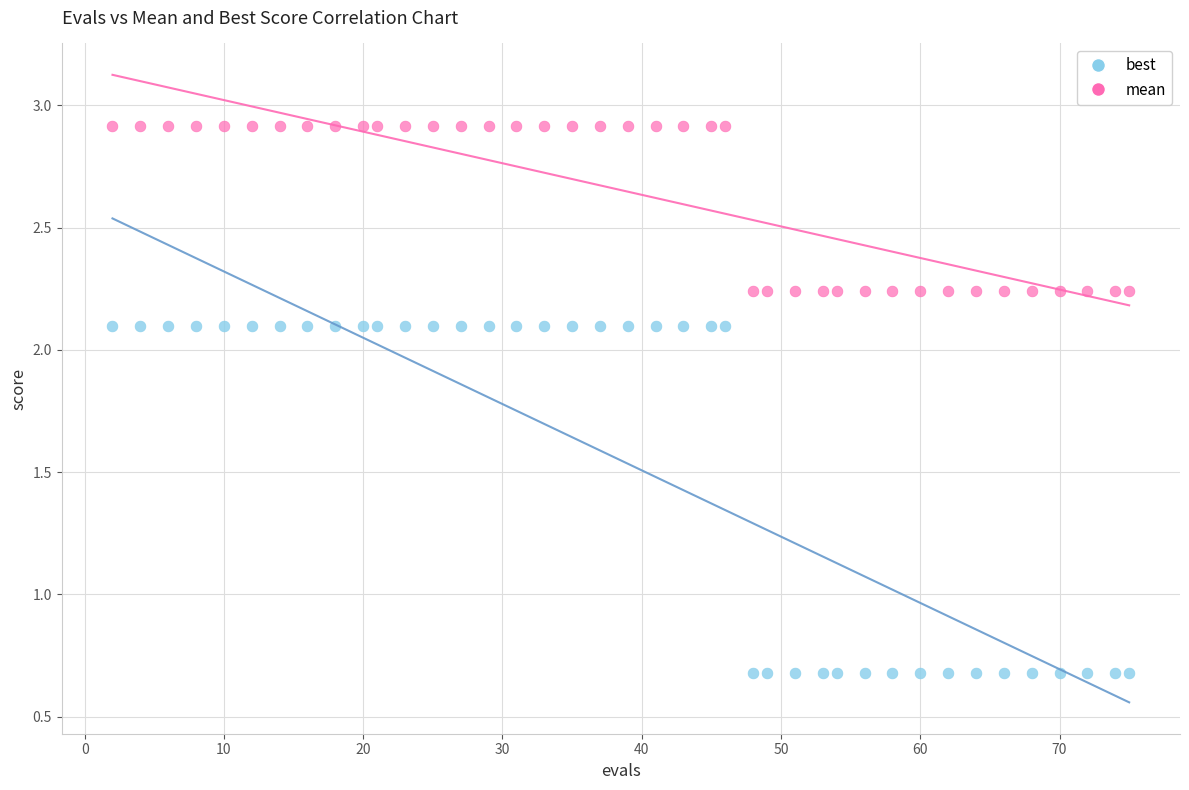

What is the X range (max minus min) for the scatter plot?

73.0